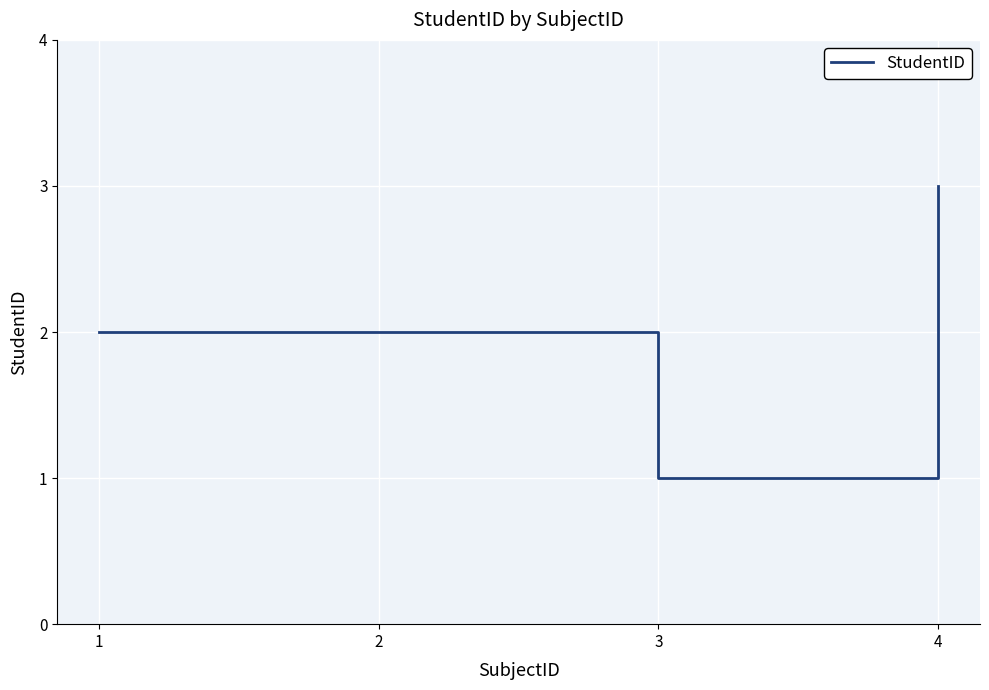

What is the sum of all values?

8